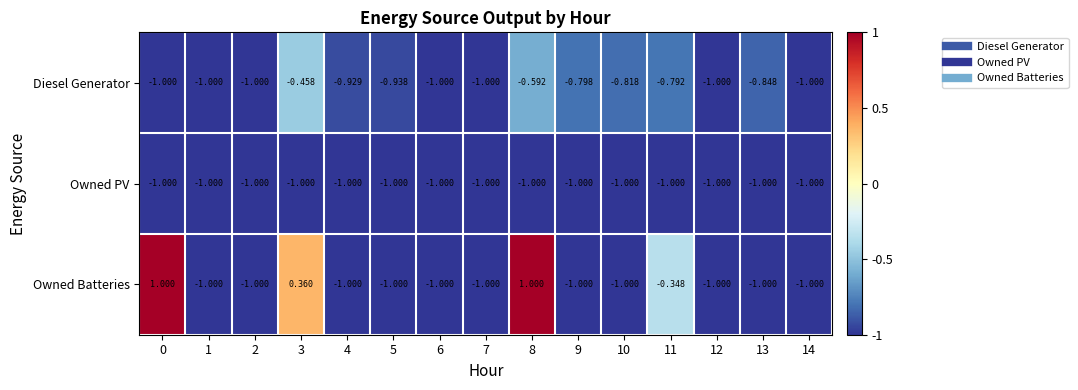

Which series has the largest range (max minus min)?

Owned Batteries